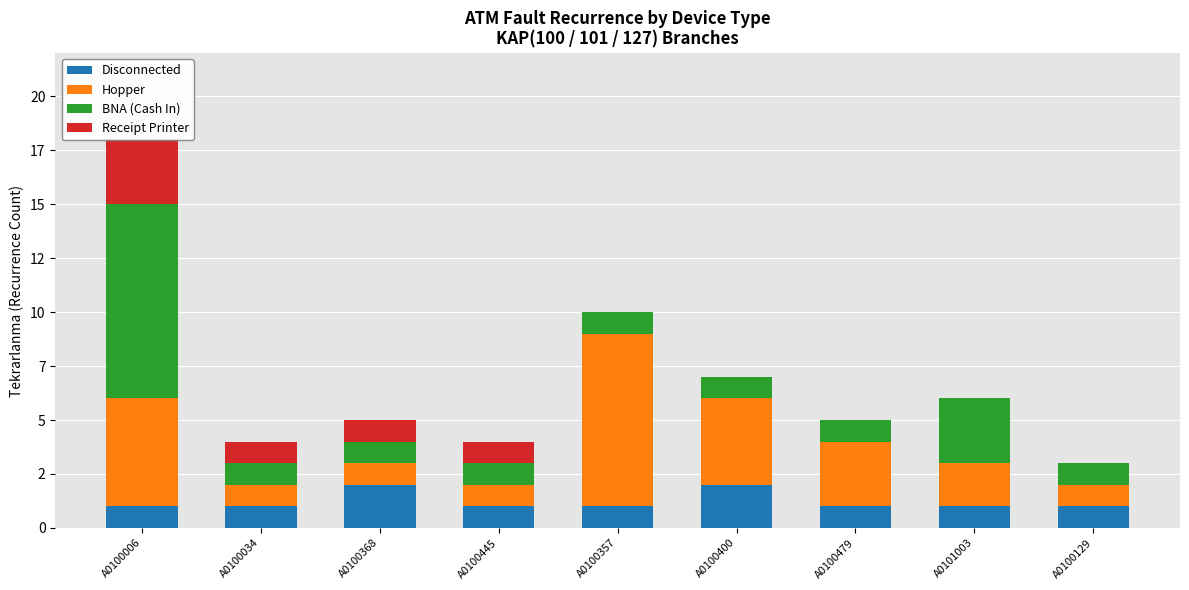

The value of BNA (Cash In) at A0101003 is 1. True or false?

False